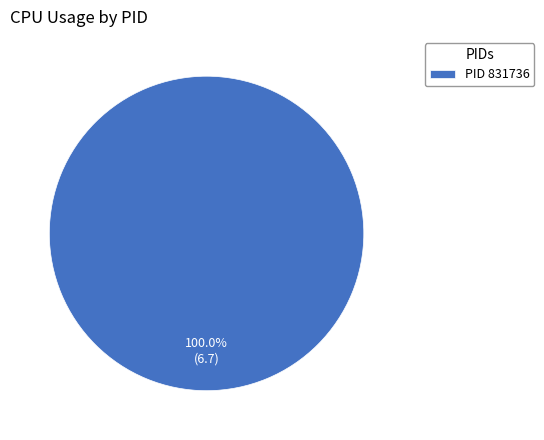

Is there any slice that represents more than half of the pie?

Yes